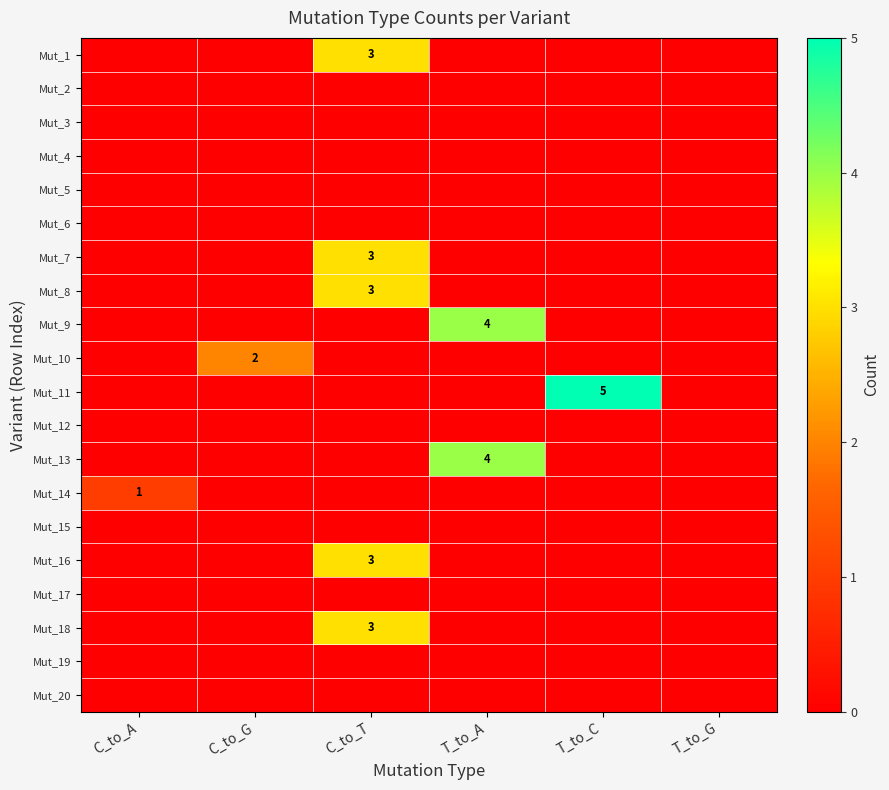

True or false: Mut_10 has a value of 1 at T_to_A.

False